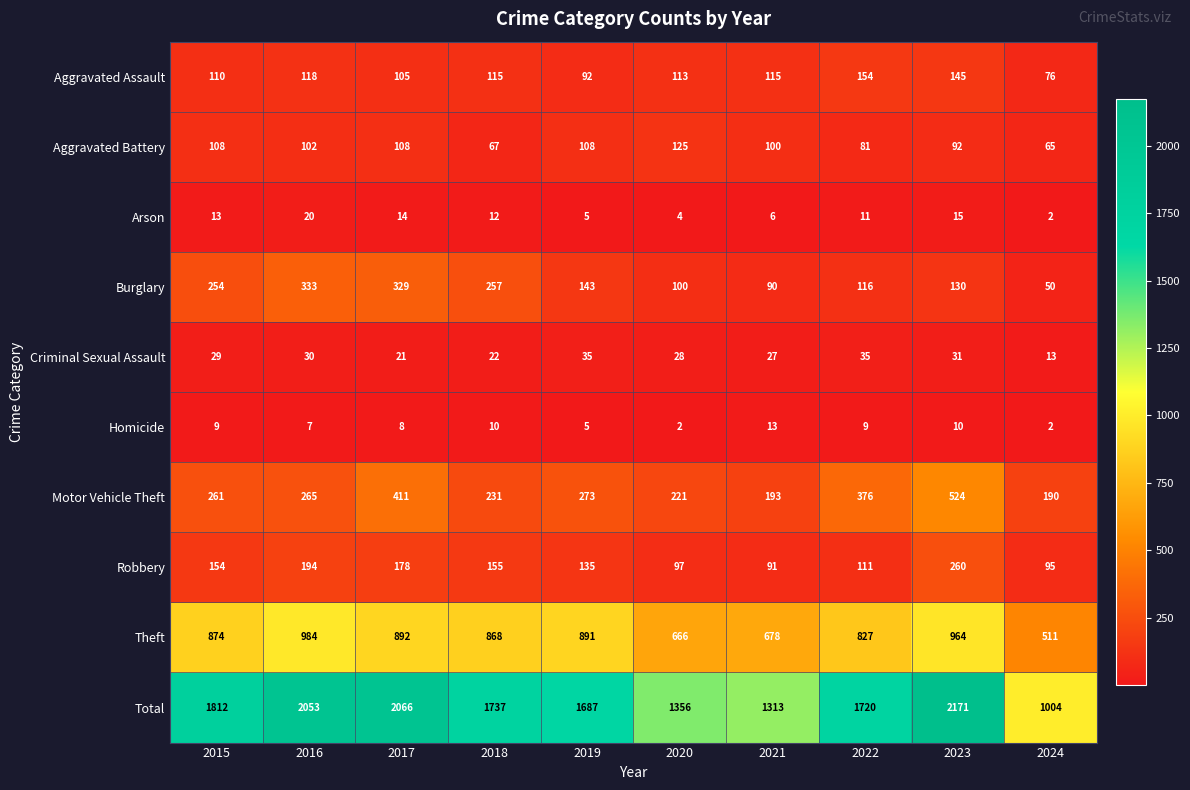

Count the number of categories in the chart.

10